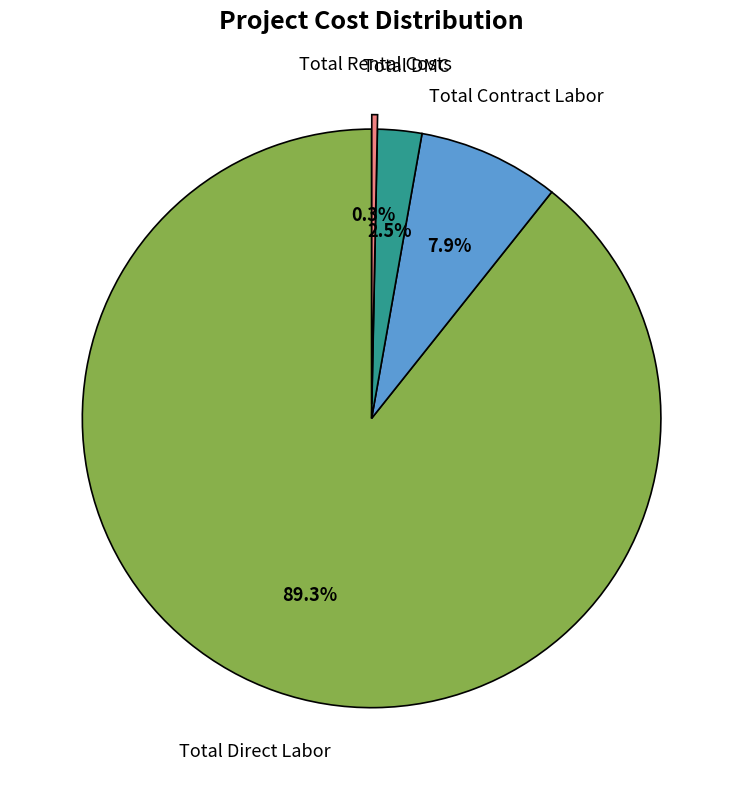

Is there a majority slice in this chart?

Yes